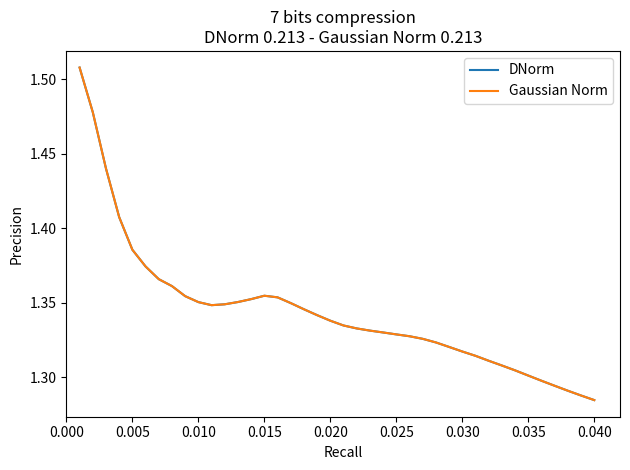

Does the chart have visible grid lines?

No